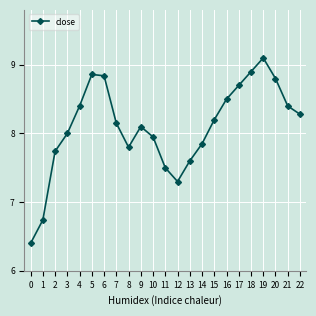

Which has a higher value, 5 or 8?

5